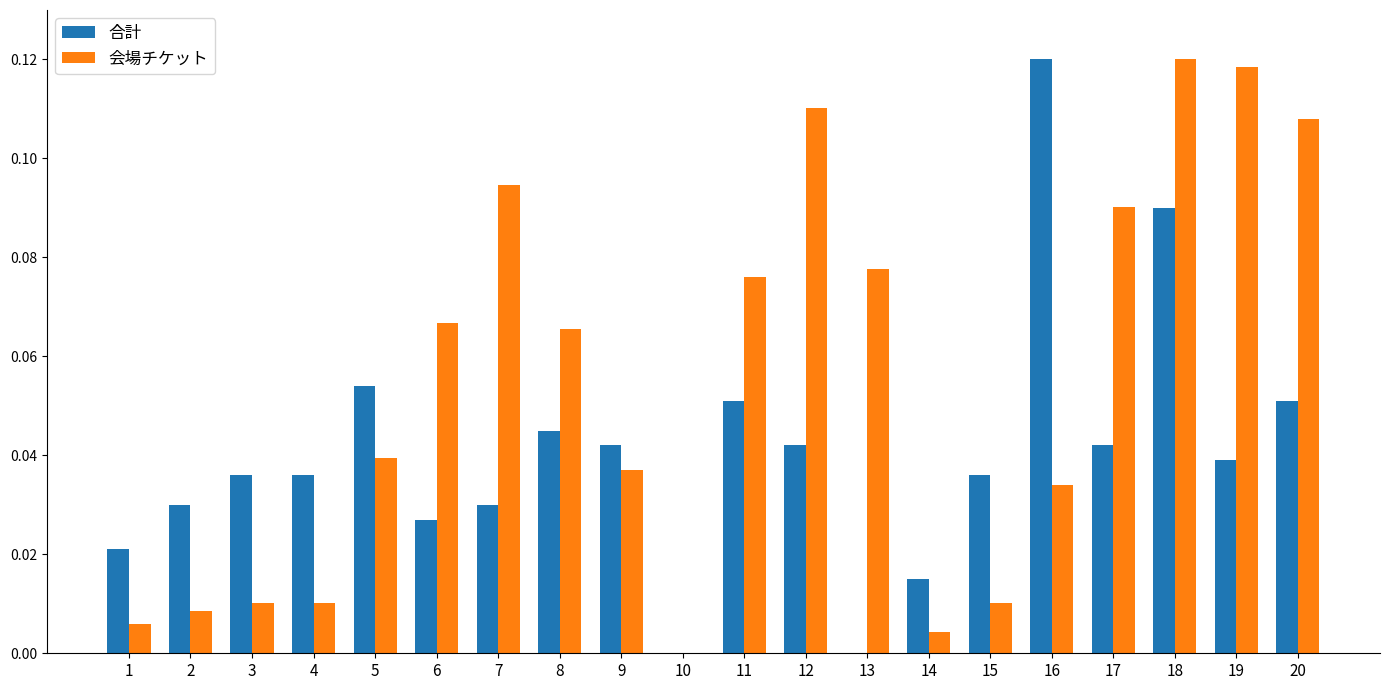

At which category is the sum across all series the highest?

18